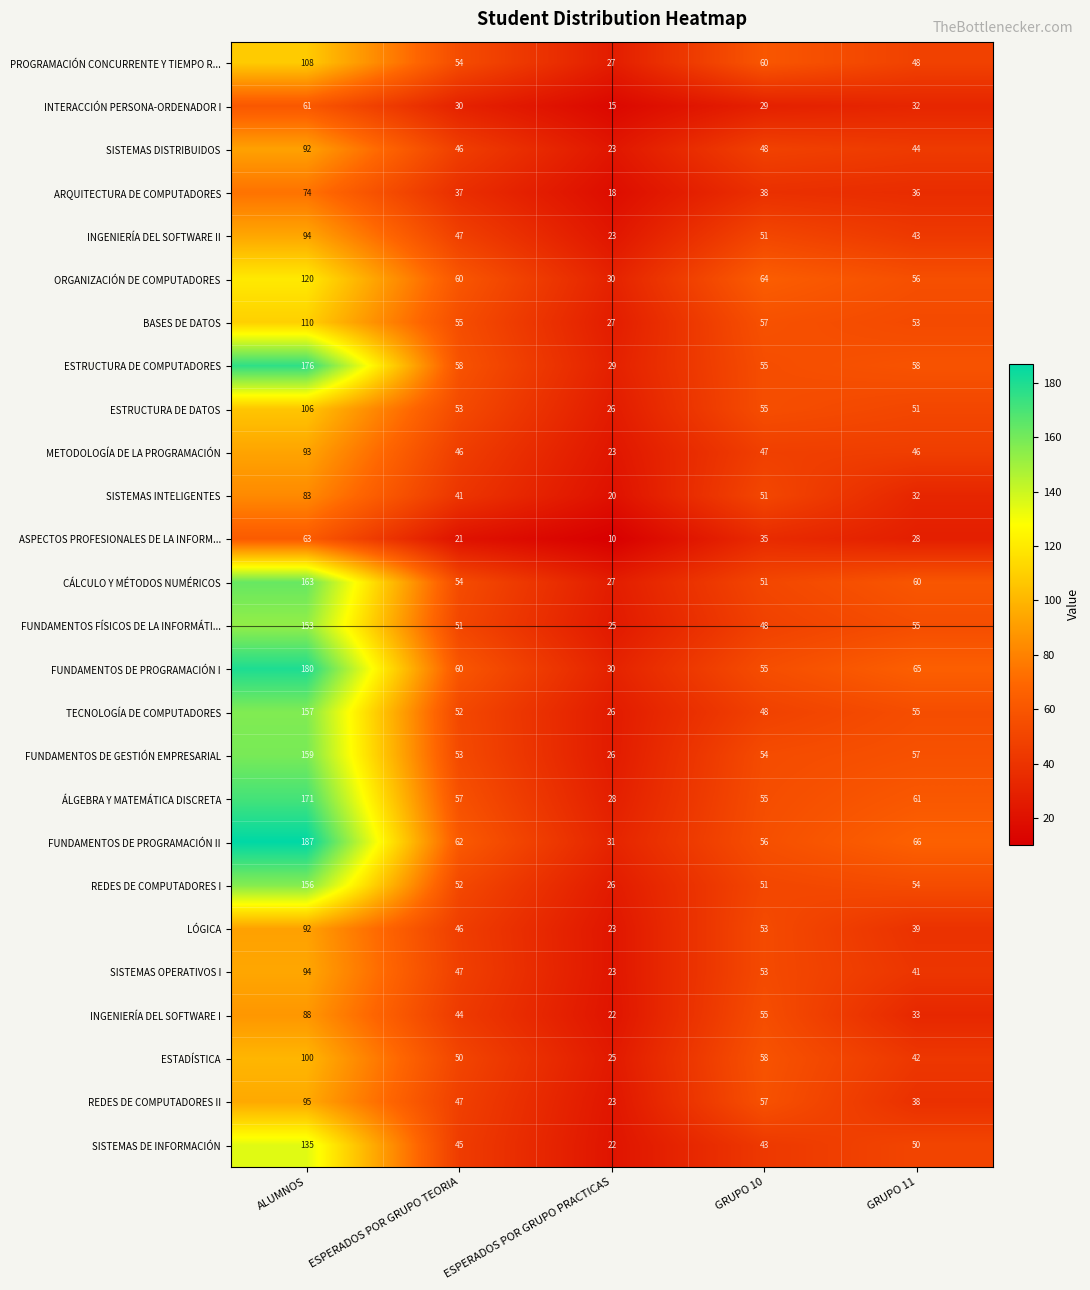

Count the number of data series in this chart.

26